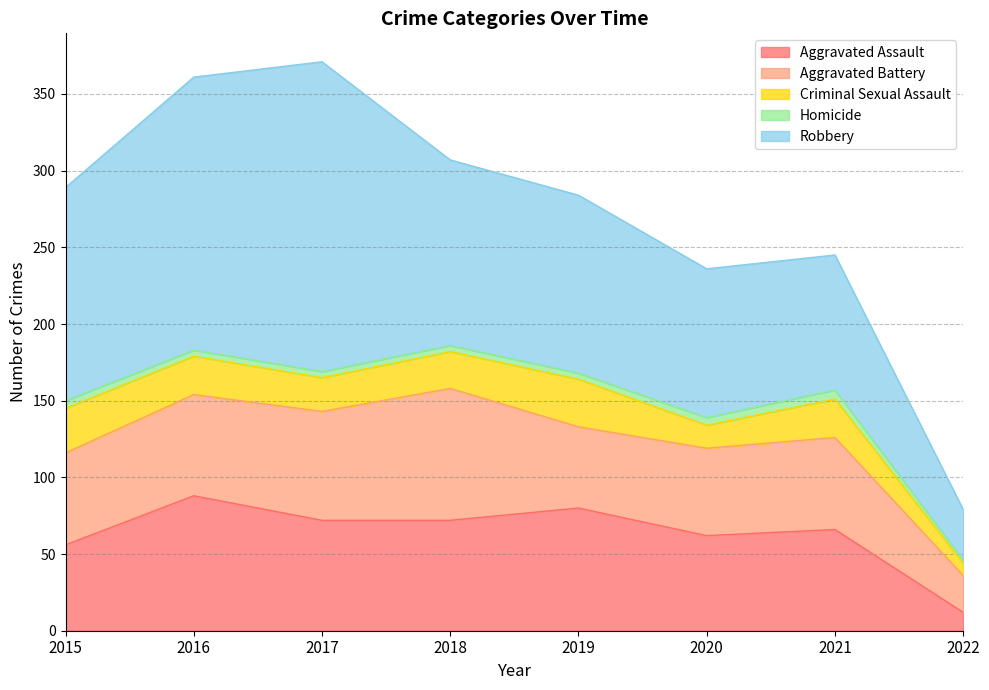

List the series in order of their peak value, highest first.

Robbery, Aggravated Assault, Aggravated Battery, Criminal Sexual Assault, Homicide